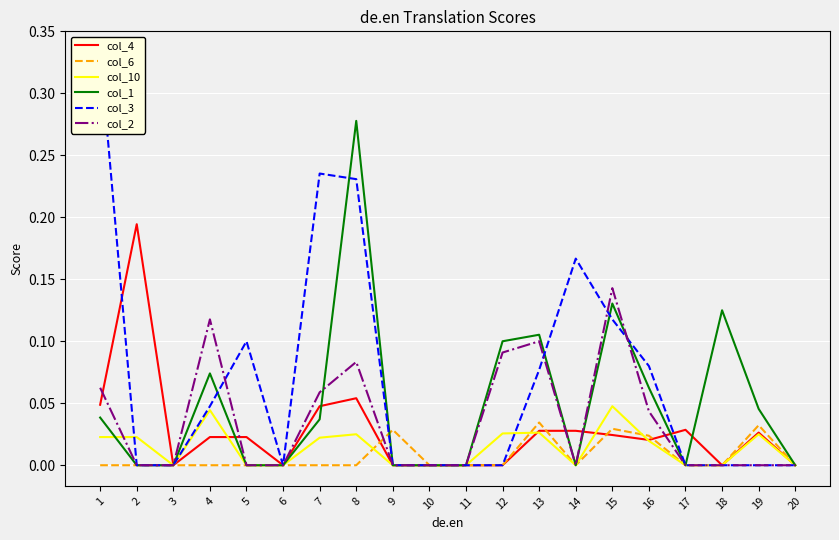

At which category does col_2 reach its first local peak?

4